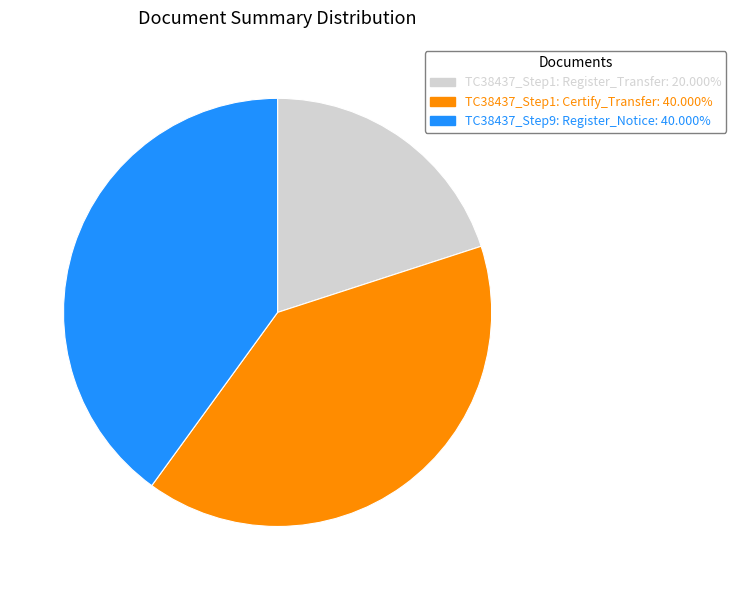

Is it true that TC38437_Step1: Register_Transfer is 34% of the pie?

False